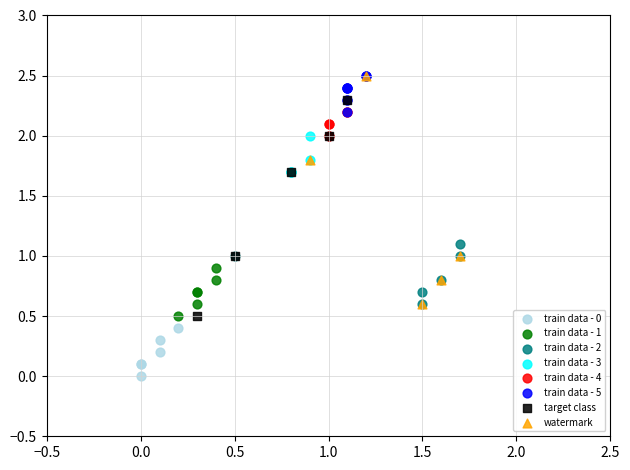

What are all the series names shown in the legend?

train data - 0, train data - 1, train data - 2, train data - 3, train data - 4, train data - 5, target class, watermark